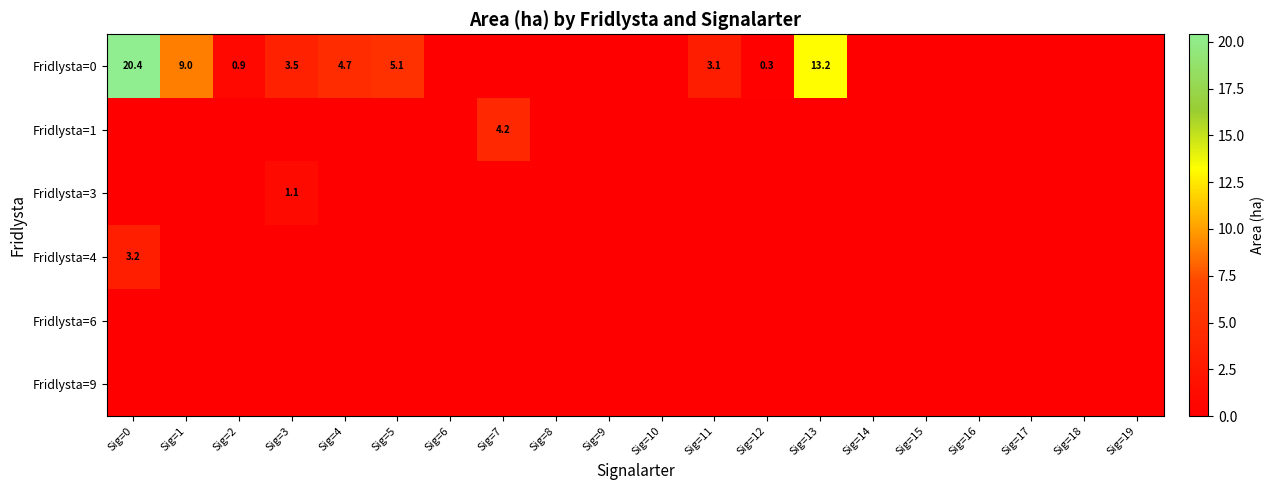

Which category has the lowest value in the Fridlysta=4 series?

Sig=1